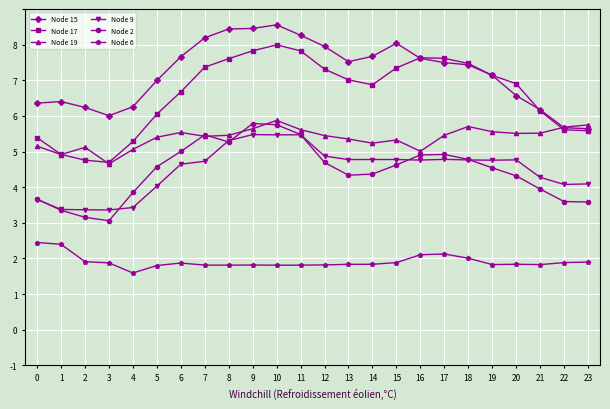

How many interior local peaks does the Node 6 series have?

4